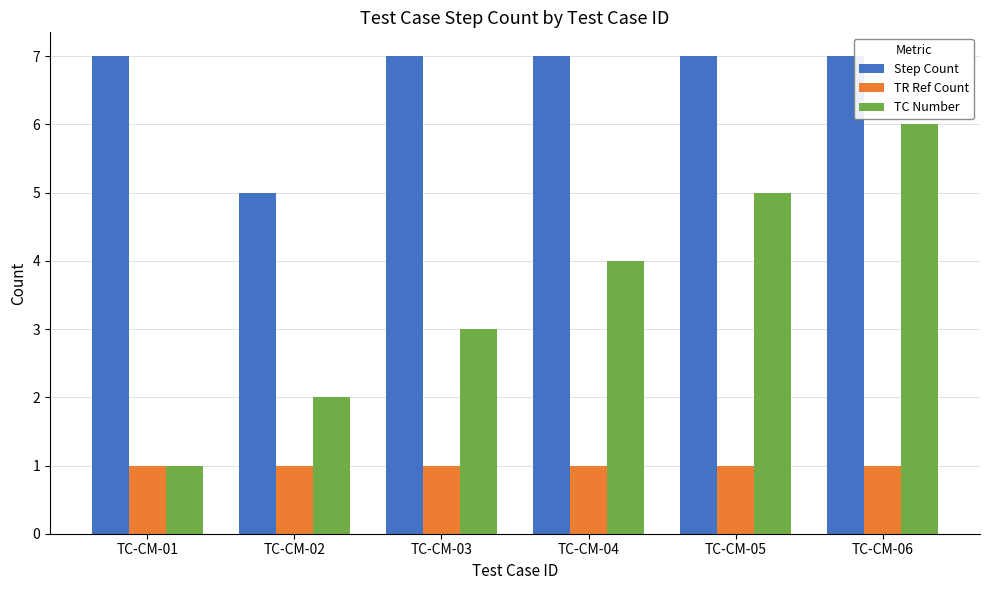

What is the spread (max minus min) of values at TC-CM-06?

6